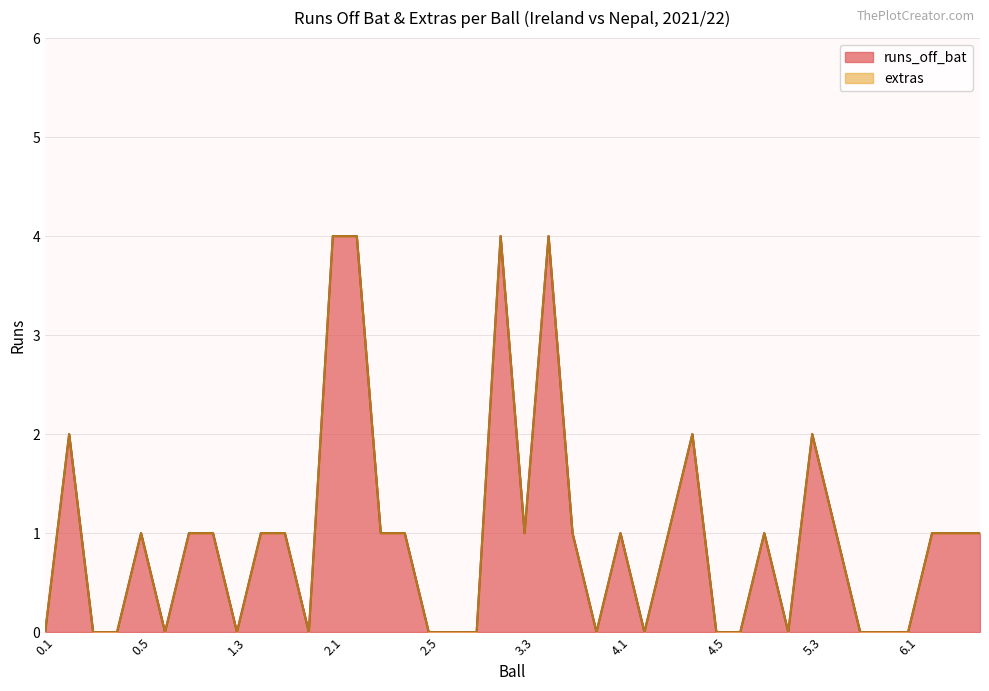

How many values are below 1?

17